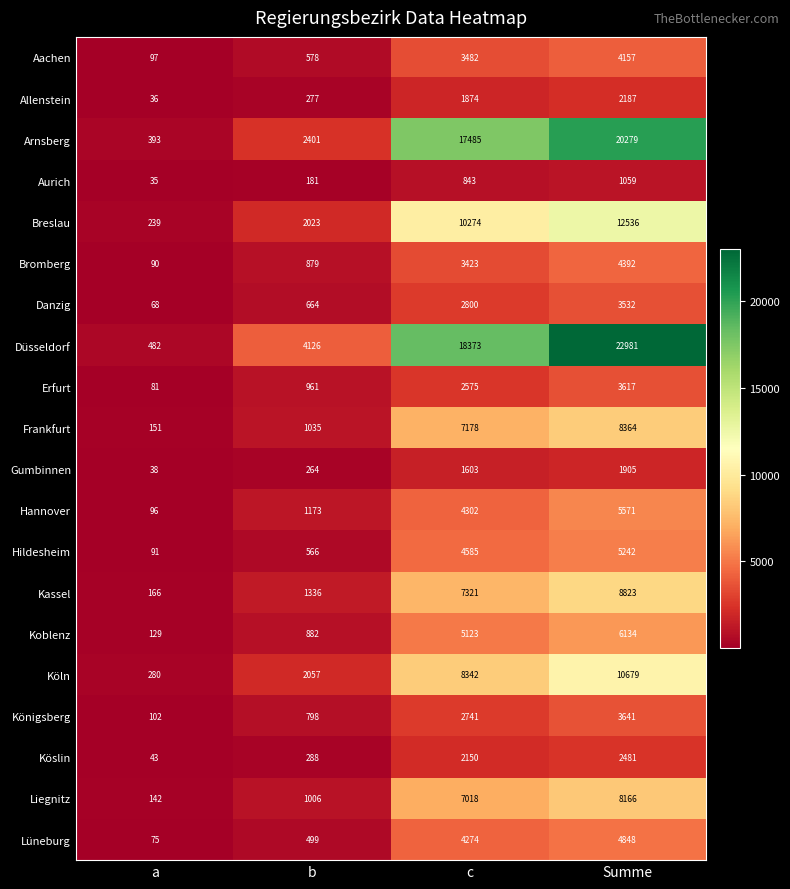

What is the minimum value shown in the chart?

35